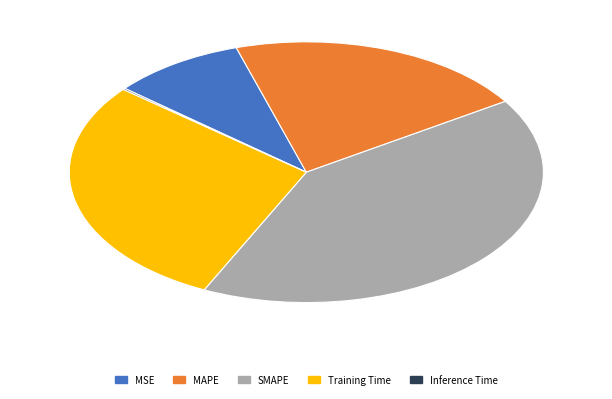

Does any single category account for the majority?

No